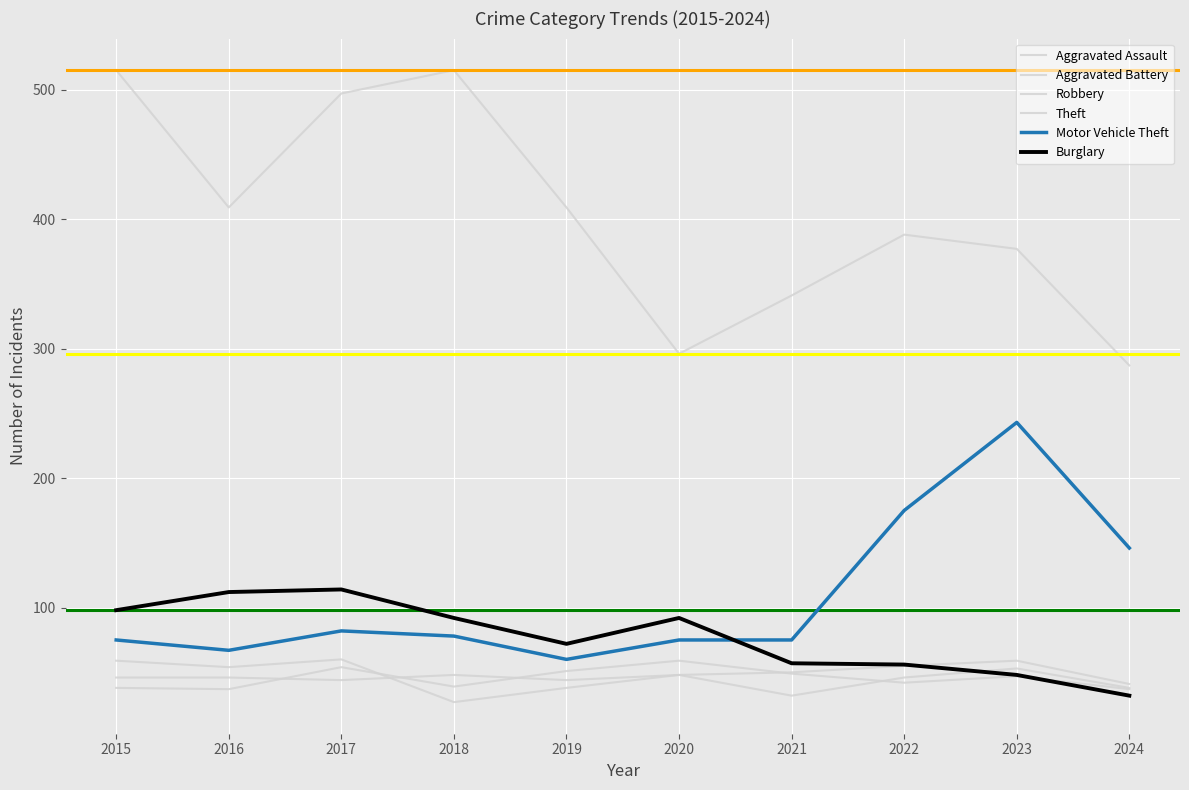

True or false: Theft and Robbery cross at least once.

False